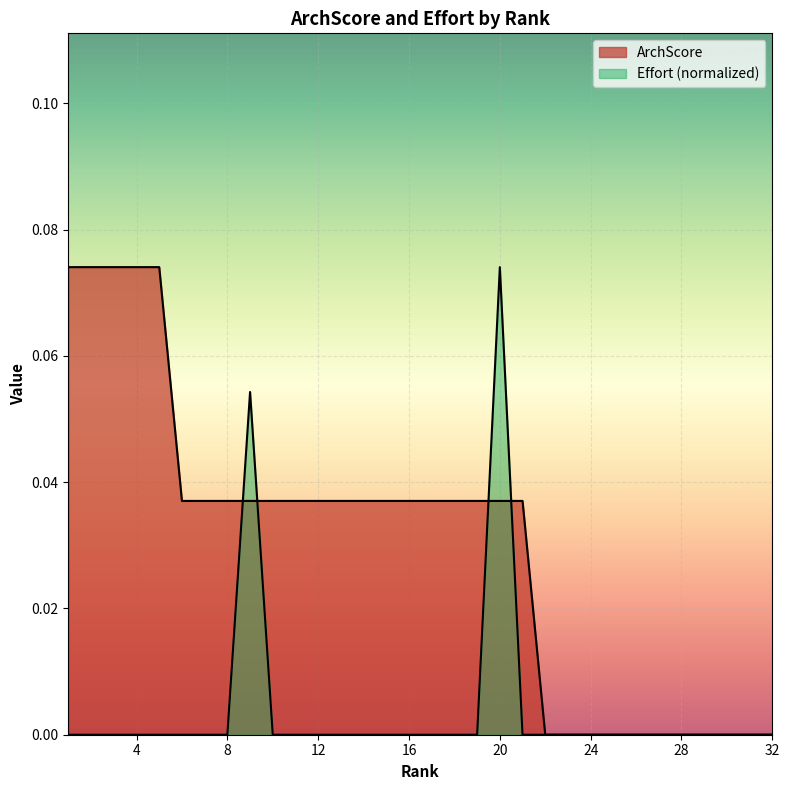

True or false: ArchScore has a value of 0.0 at 13.

False